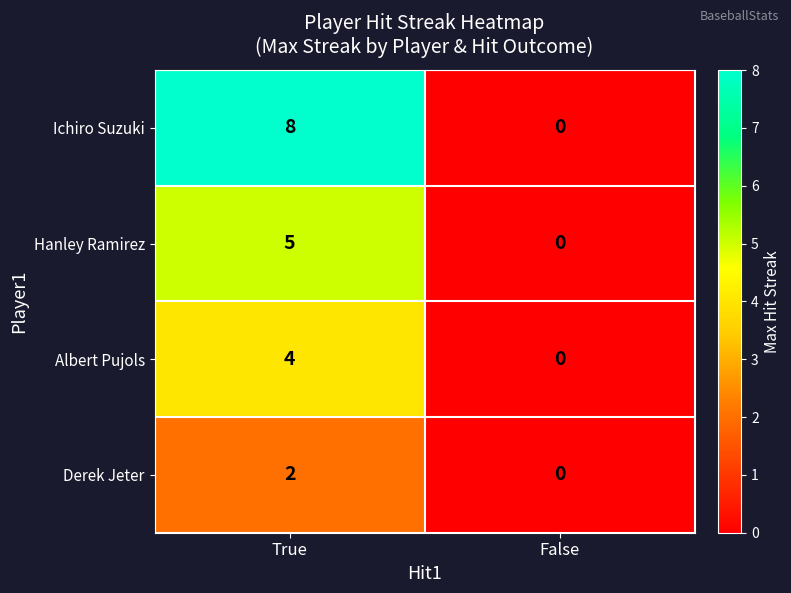

What is the difference between the Albert Pujols values at True and False?

4